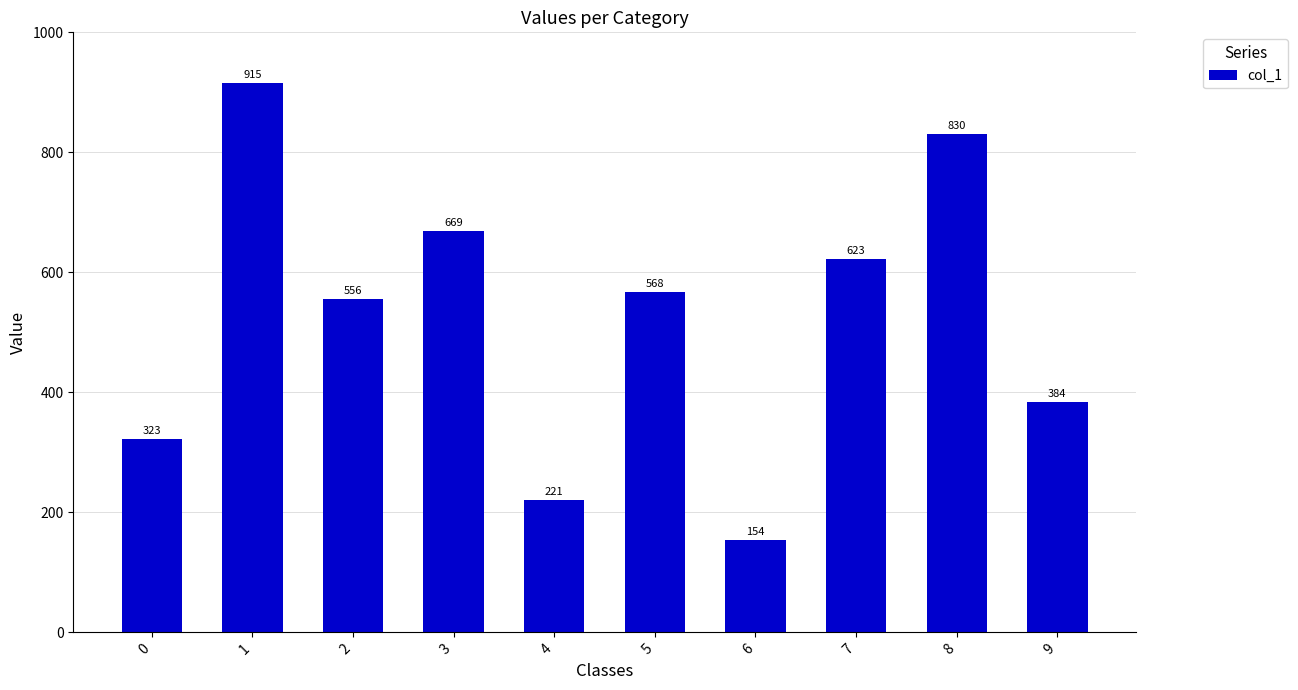

Which has a higher value, 0 or 1?

1